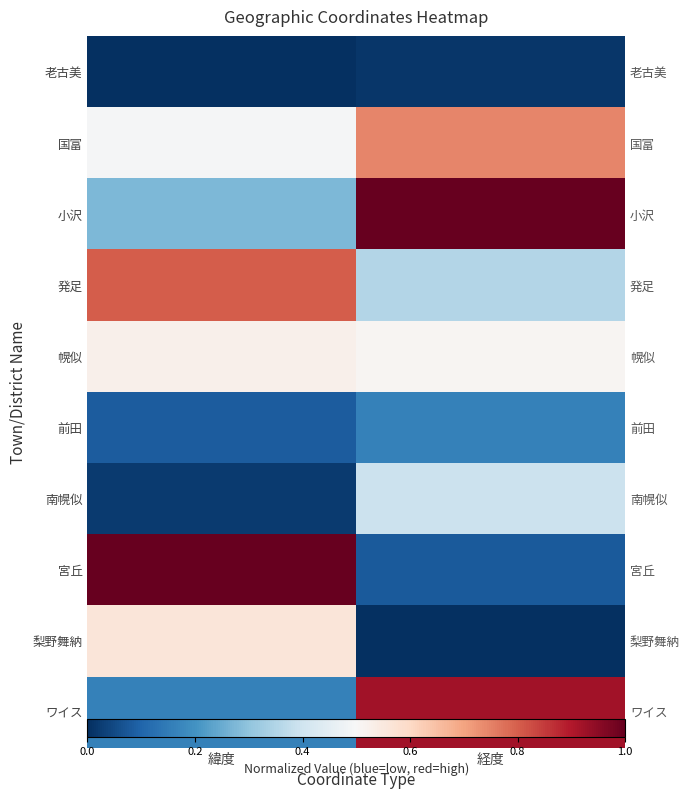

Which has a higher value, 経度 or 緯度?

経度